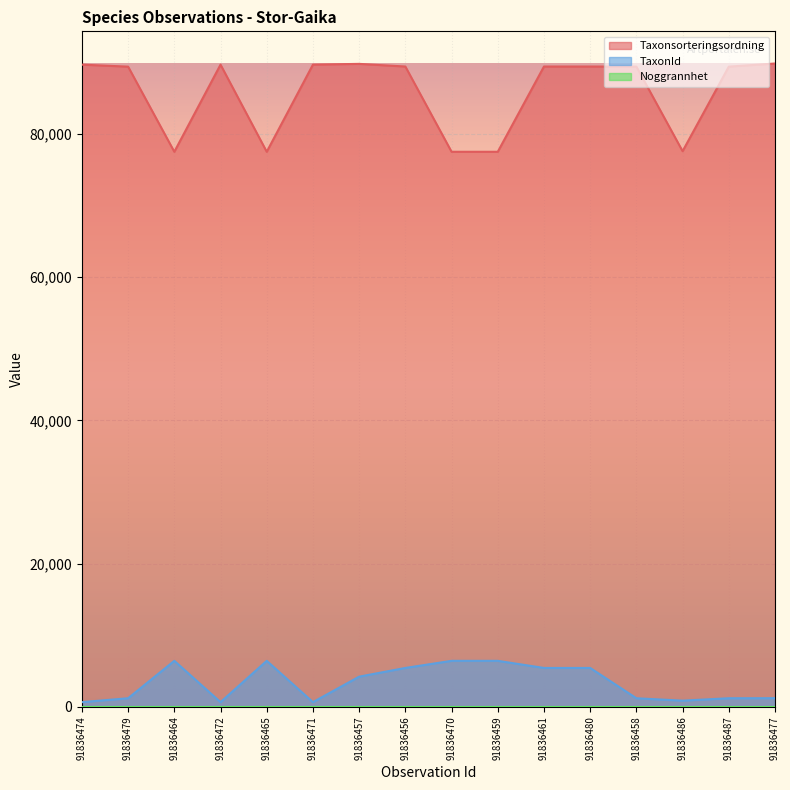

Is it true that Taxonsorteringsordning equals 77506 at 91836465?

True